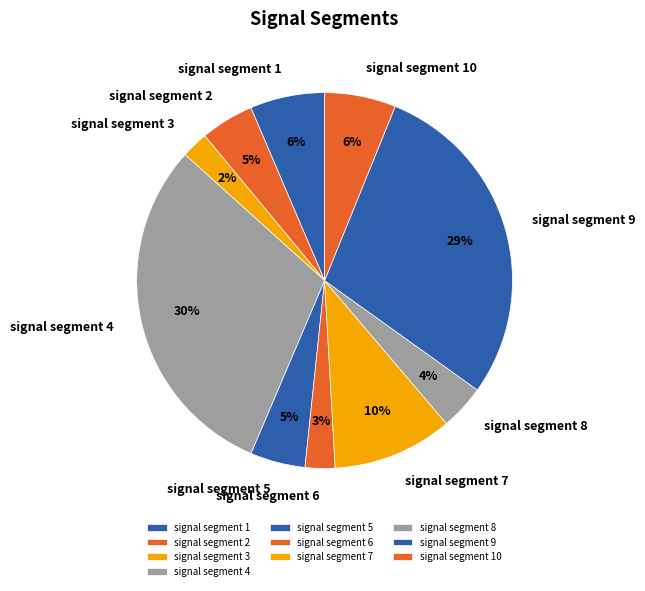

The signal segment 1 slice represents 6% of the pie. True or false?

True